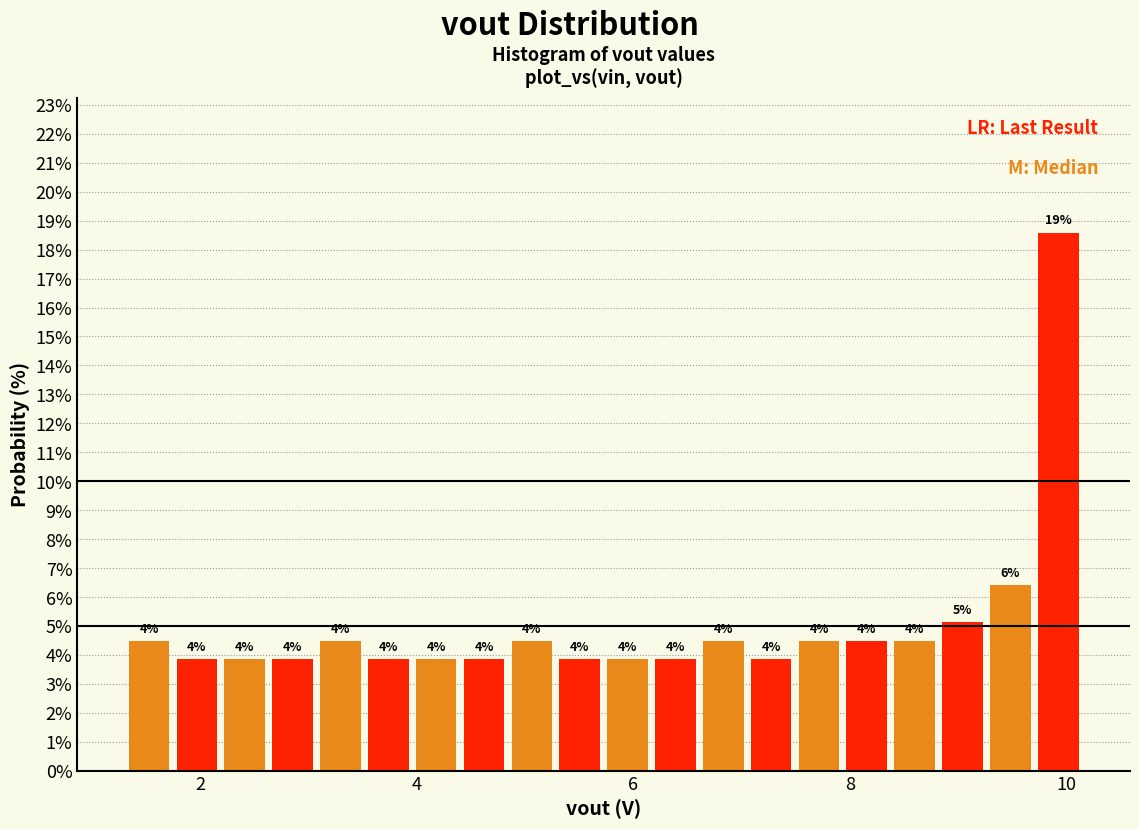

Around what value on the x-axis is the tallest bar? Give the approximate position of its centre, as read against the axis.

10.0